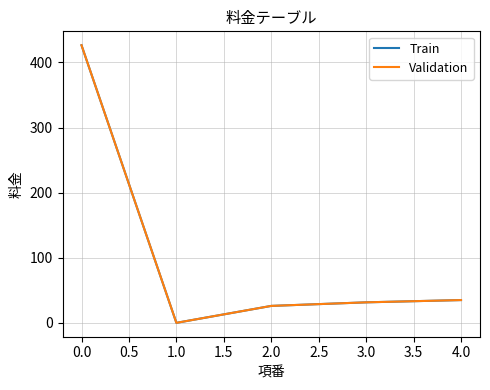

Is this an area chart (filled region under the line)?

No